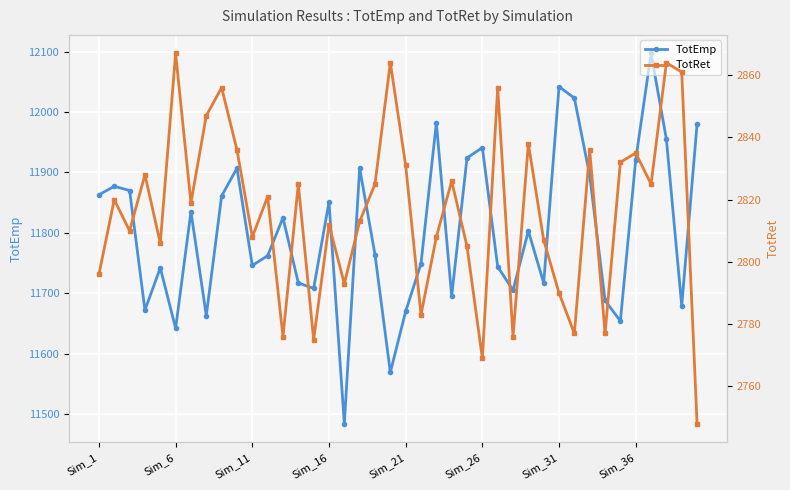

In TotEmp, how many points are higher than both neighbors (excluding endpoints)?

12